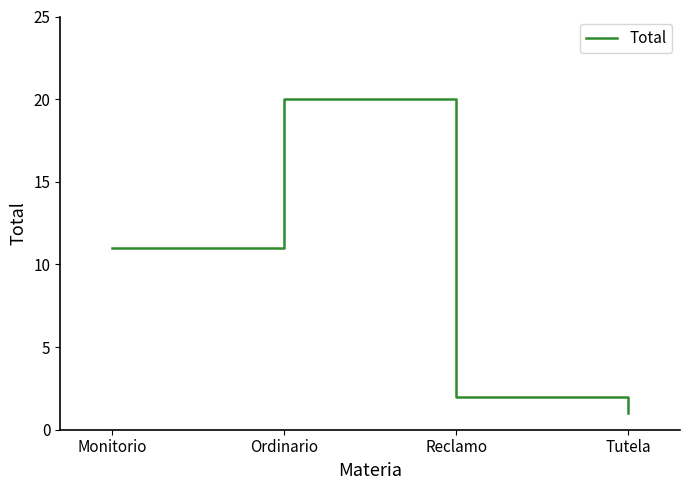

Is it true that the value at Monitorio is 4?

False